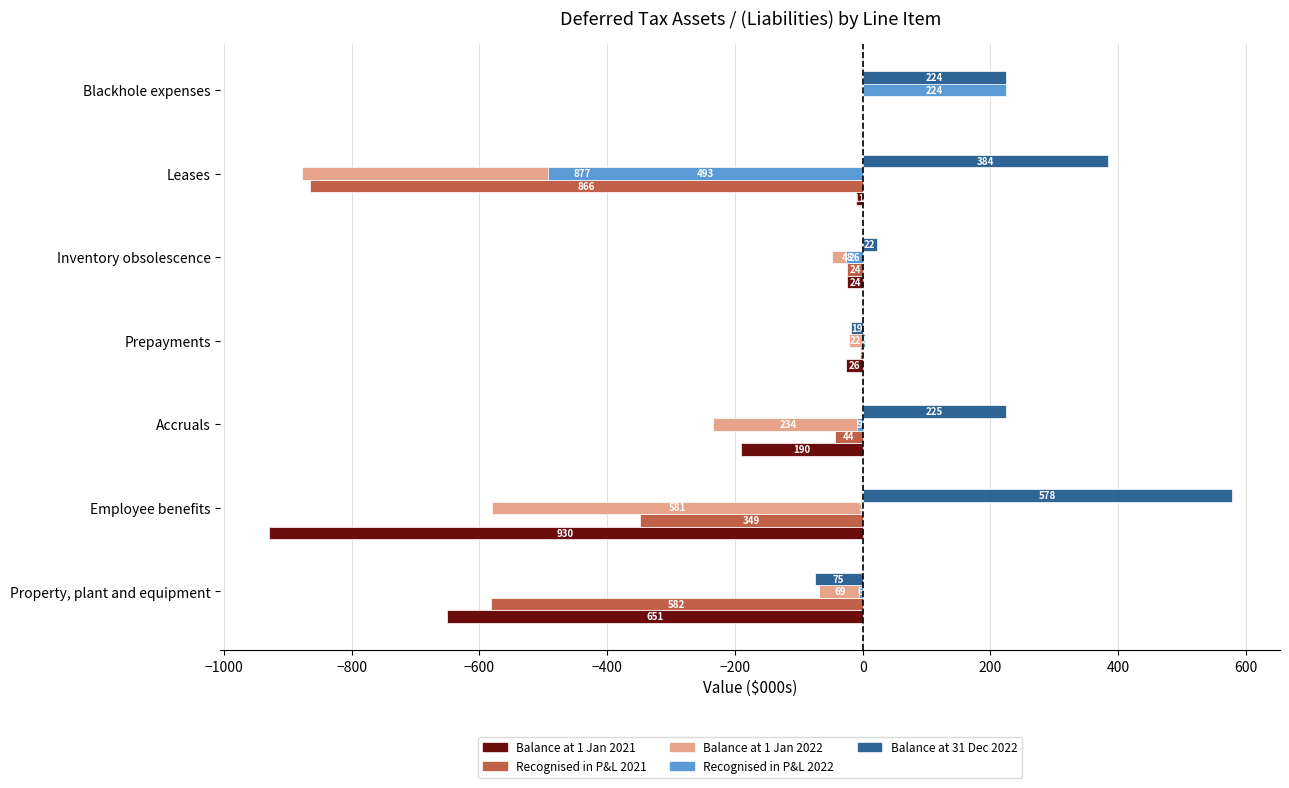

What are all the series names shown in the legend?

Balance at 1 Jan 2021, Recognised in P&L 2021, Balance at 1 Jan 2022, Recognised in P&L 2022, Balance at 31 Dec 2022